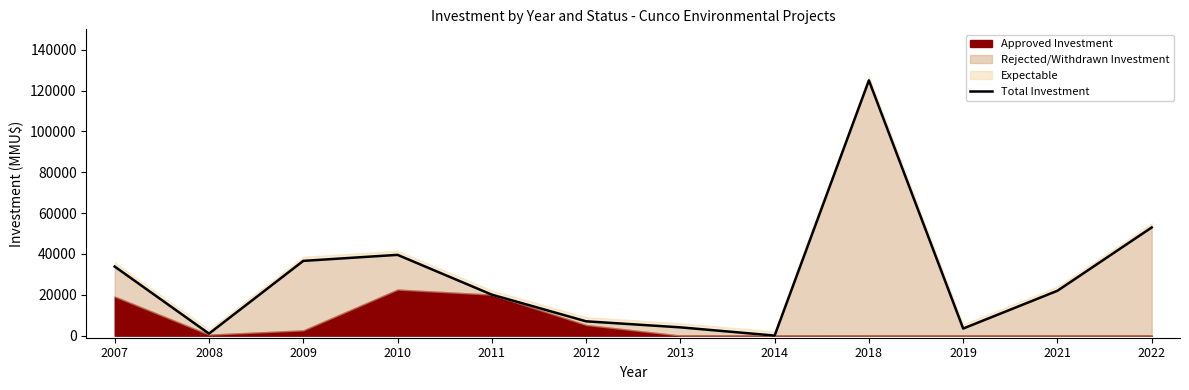

What is the value of the 10th point from the left?

3500